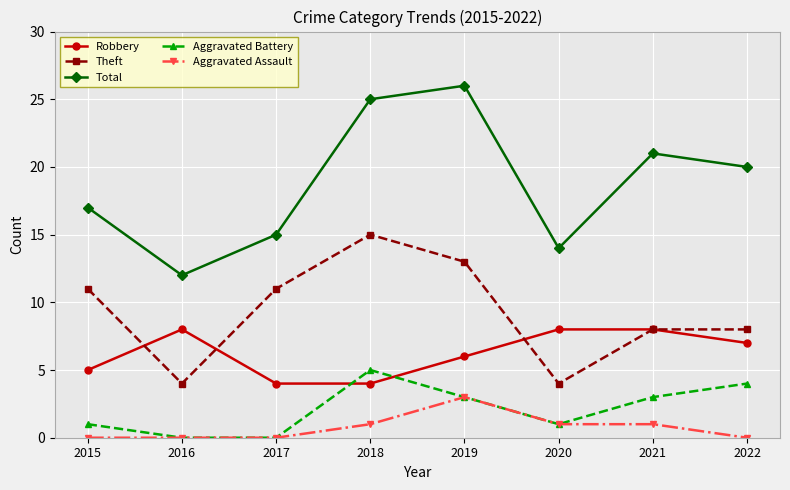

Which series has the largest total across all categories?

Total